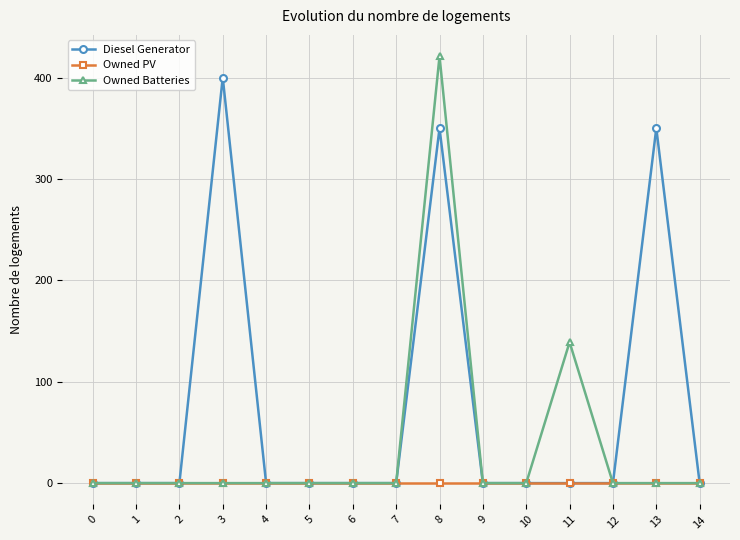

What is the value of the Owned Batteries point at the 9th from the left?

421